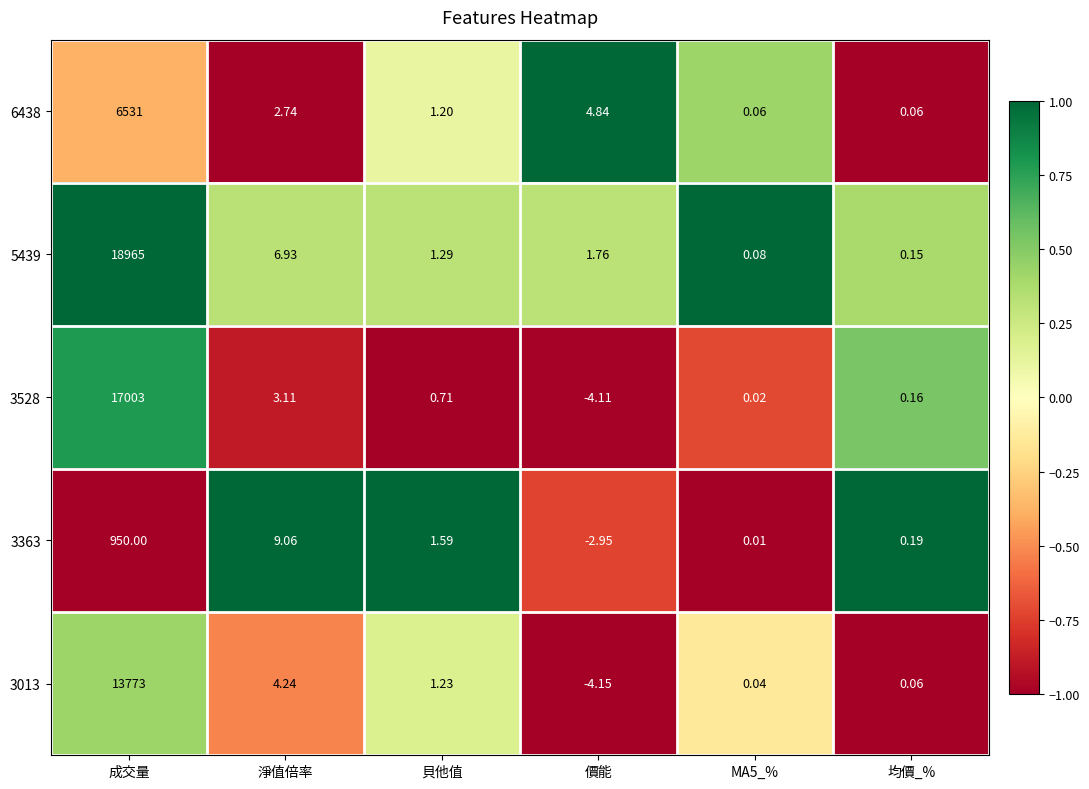

What is the difference between the highest and lowest values at 價能?

9.0